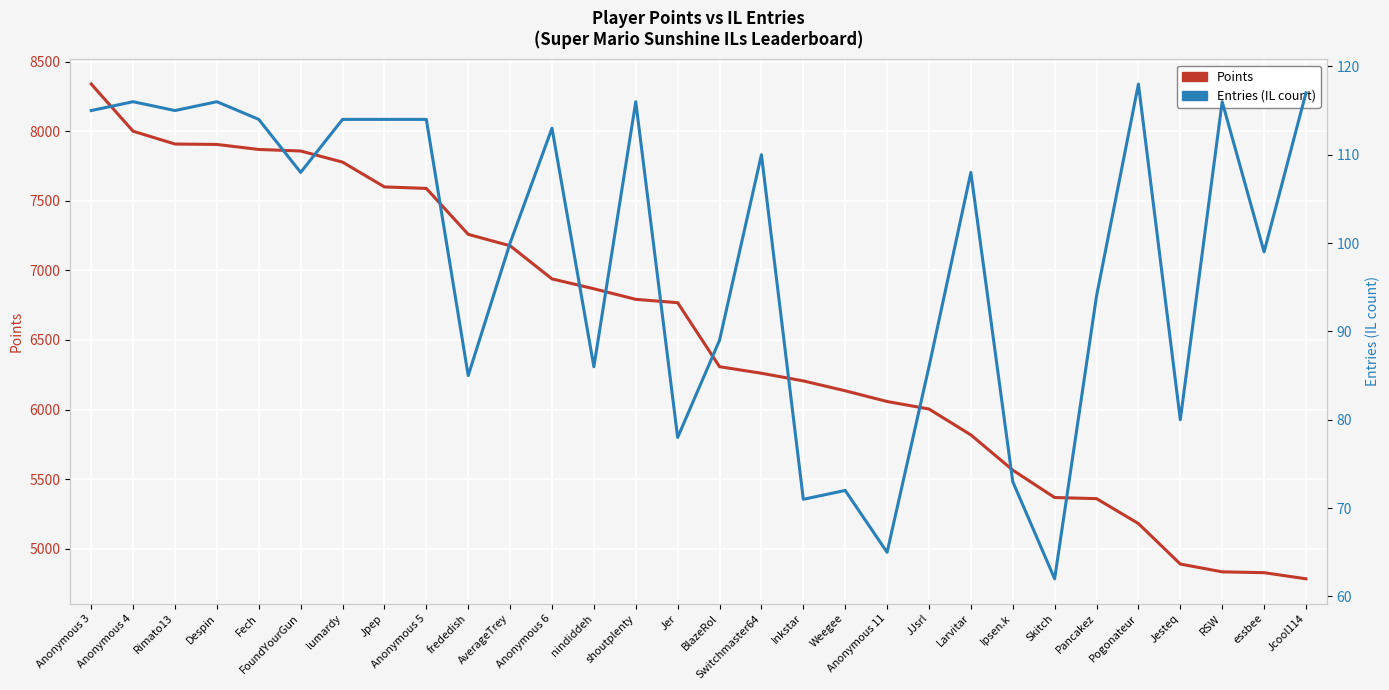

What is the value of the Entries (IL count) point at the 15th from the left?

78